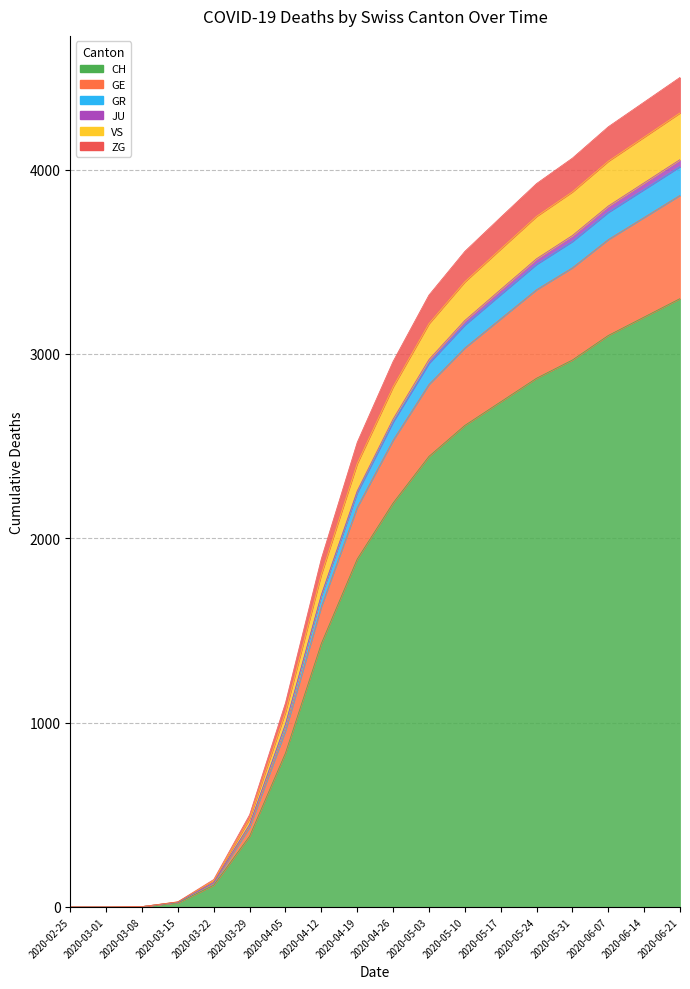

What is the greatest value displayed?

4500